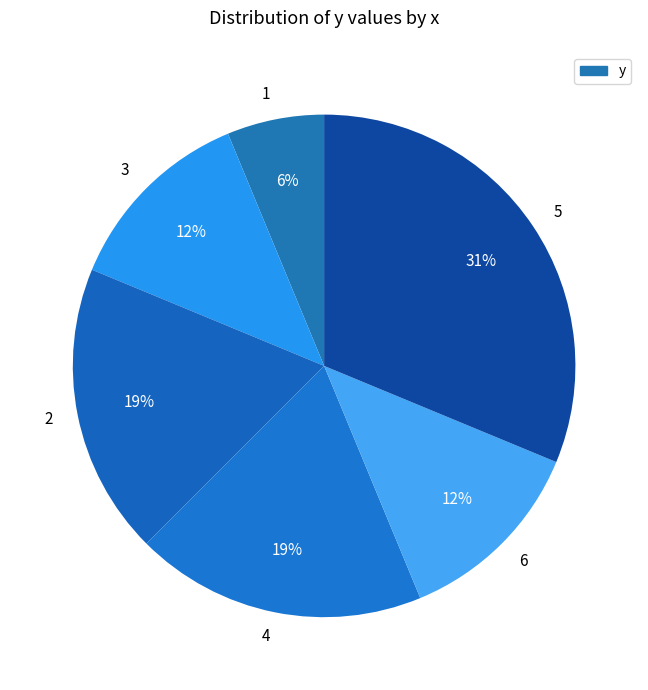

What is the largest slice in the pie chart?

5